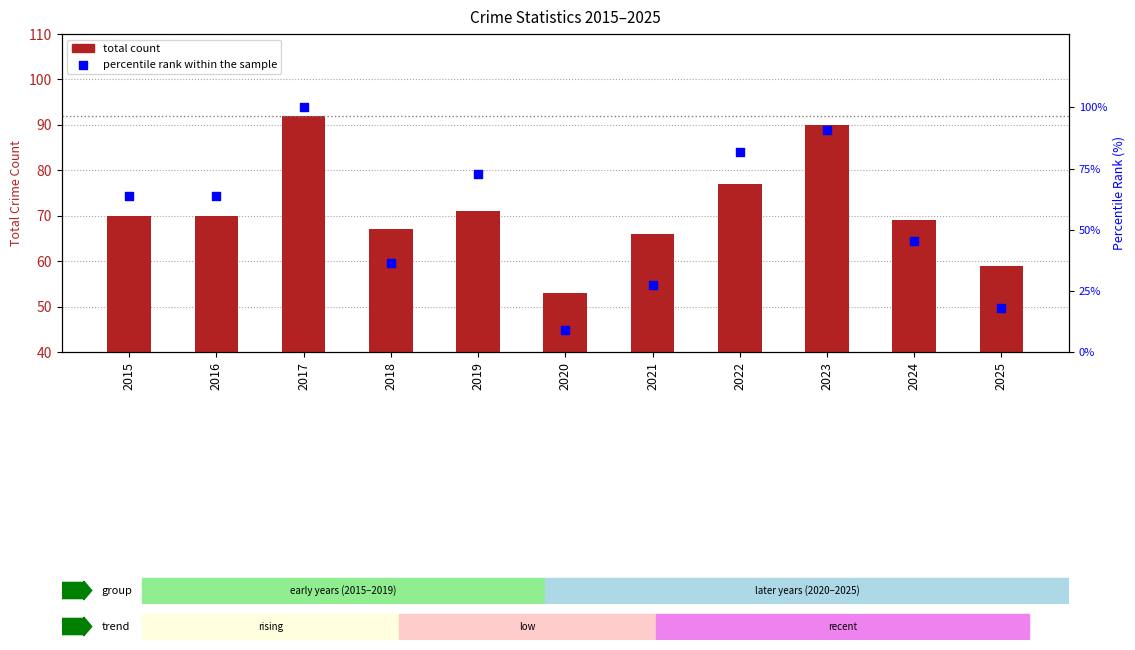

What is the total value across all series at 2025?

77.2